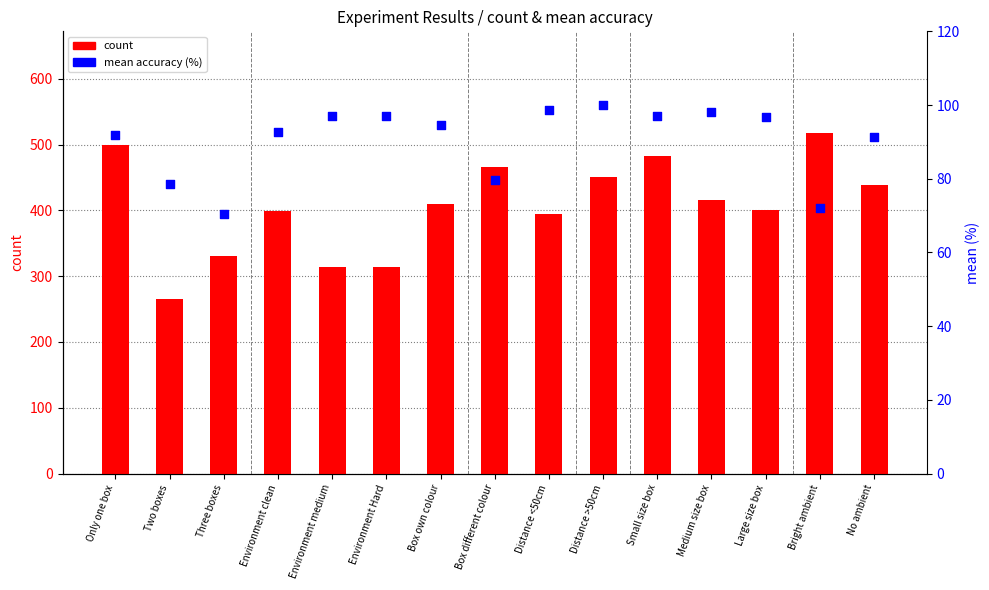

Which series has the widest spread of Y values?

count